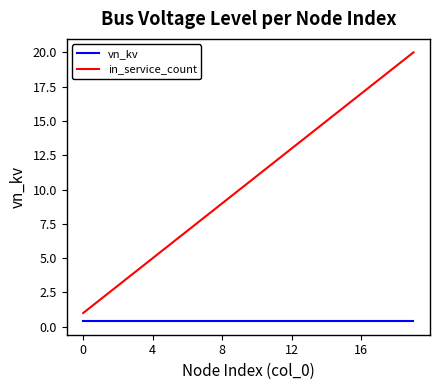

Which series has the largest range (max minus min)?

in_service_count